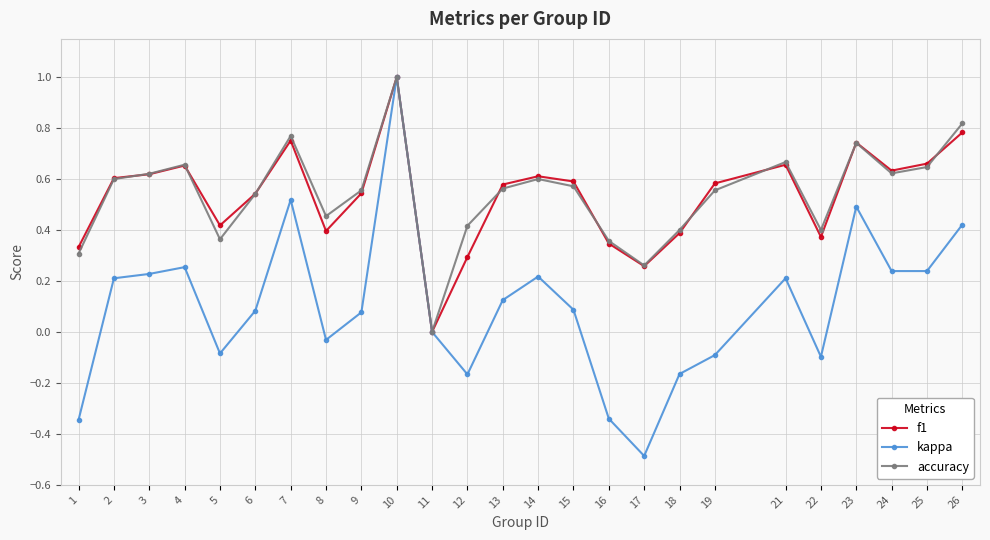

At which category is the sum across all series the highest?

10